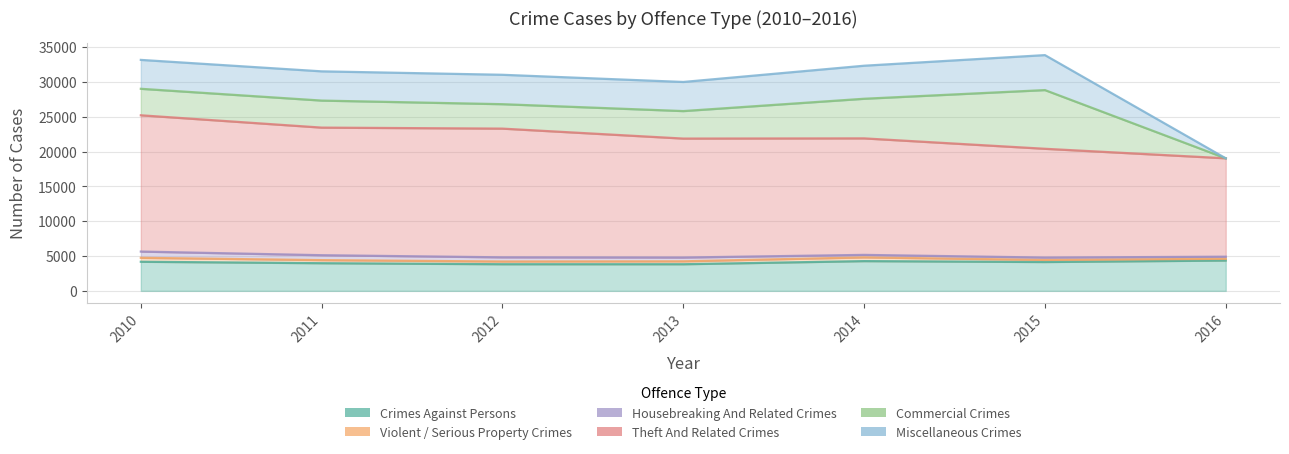

Which series has the widest spread of values?

Commercial Crimes